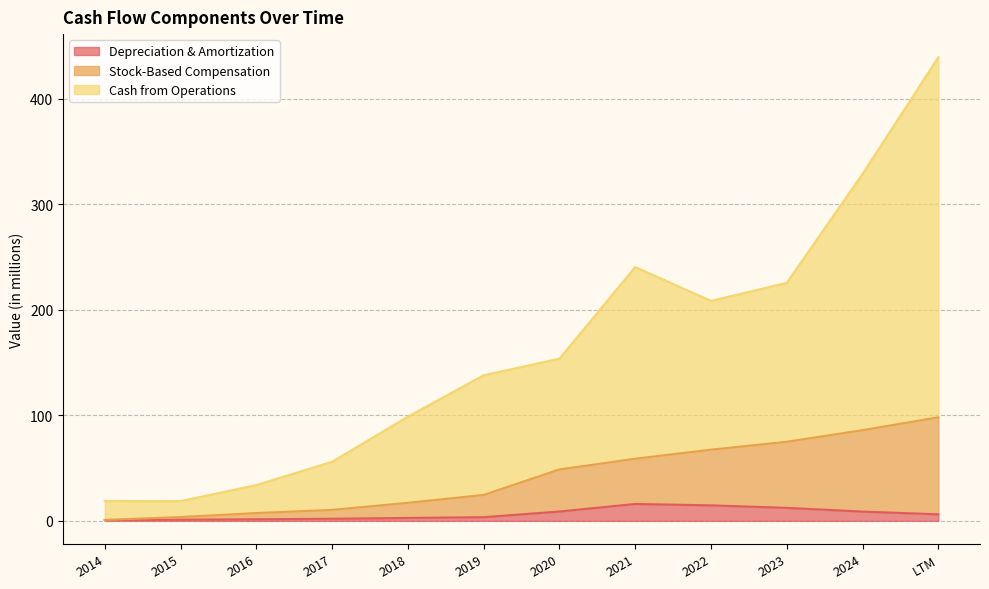

What is the difference between the second highest and minimum values in the Depreciation & Amortization series?

13.9